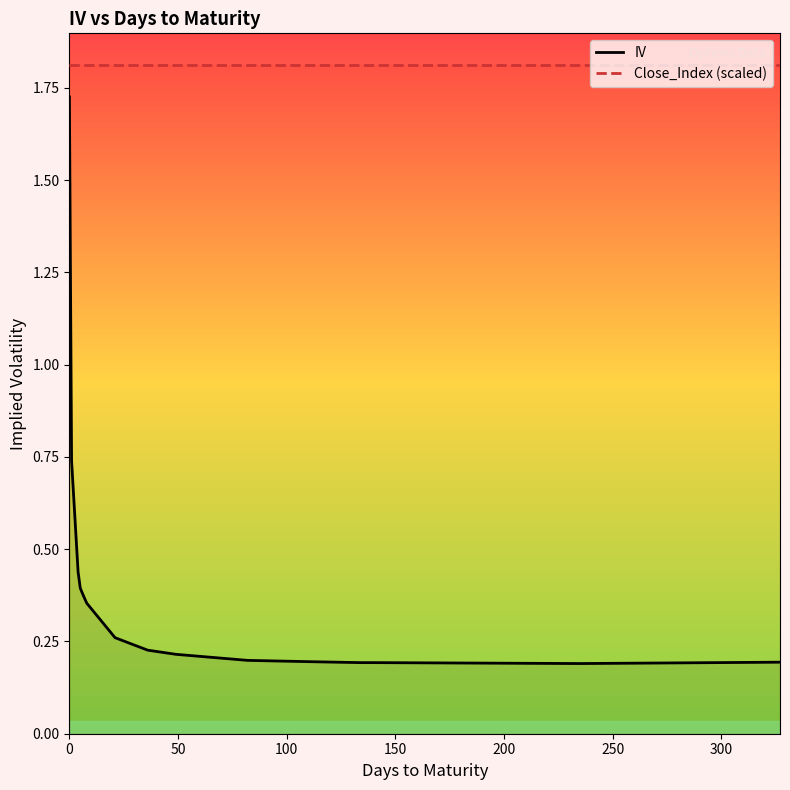

Rank the series by their average value, from highest to lowest.

Close_Index (scaled), IV